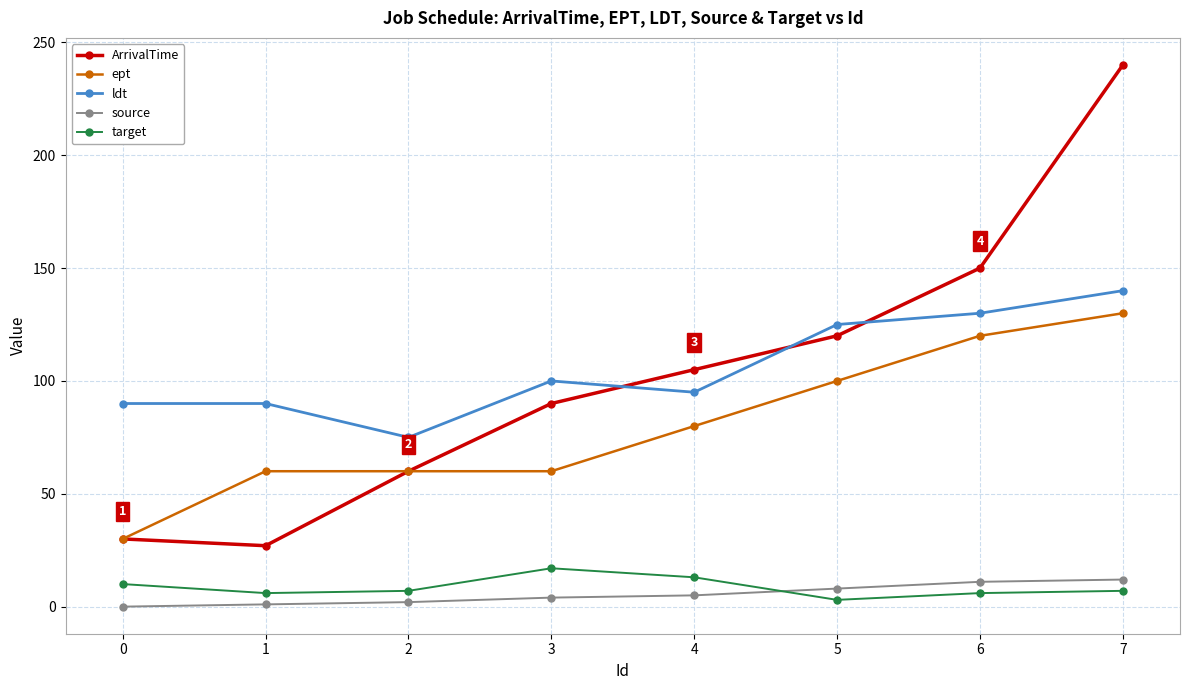

Does the chart have visible grid lines?

Yes